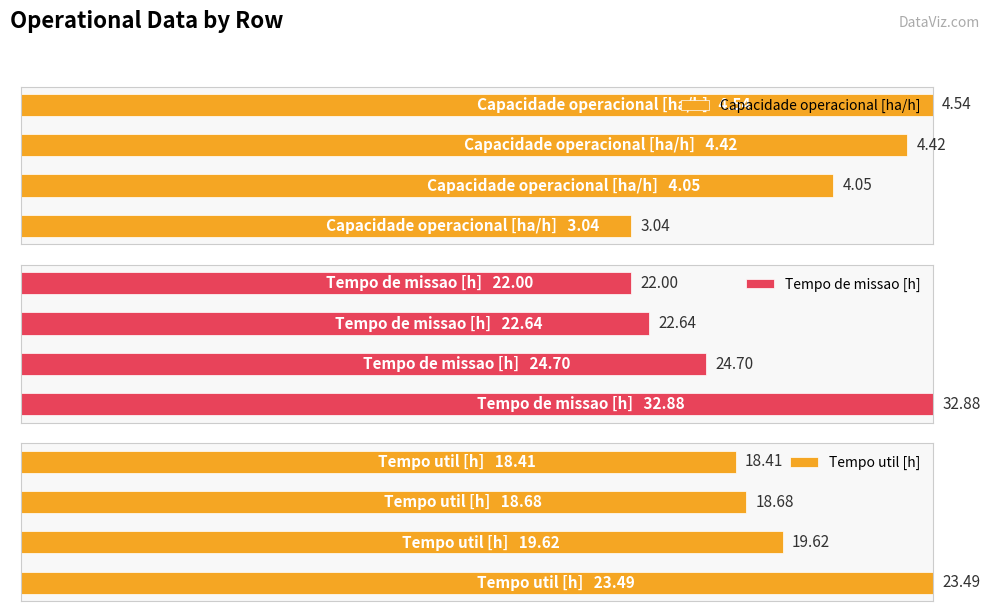

Between 0 and 3, which series saw the biggest shift?

Tempo de missao [h]